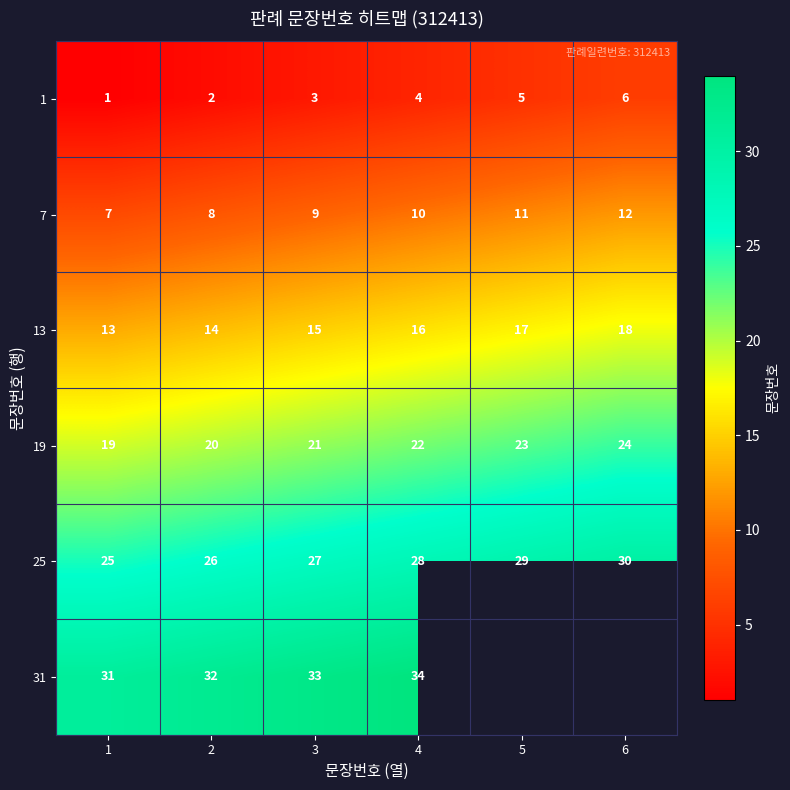

Rank the series at 3 from lowest to highest value.

1, 7, 13, 19, 25, 31